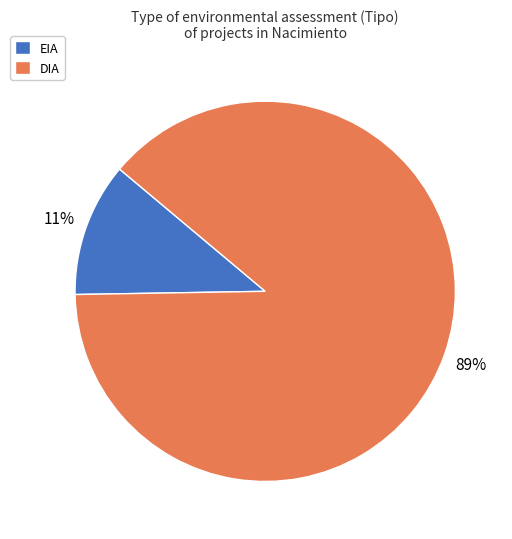

To the nearest percent, what percentage of the pie is DIA?

89%